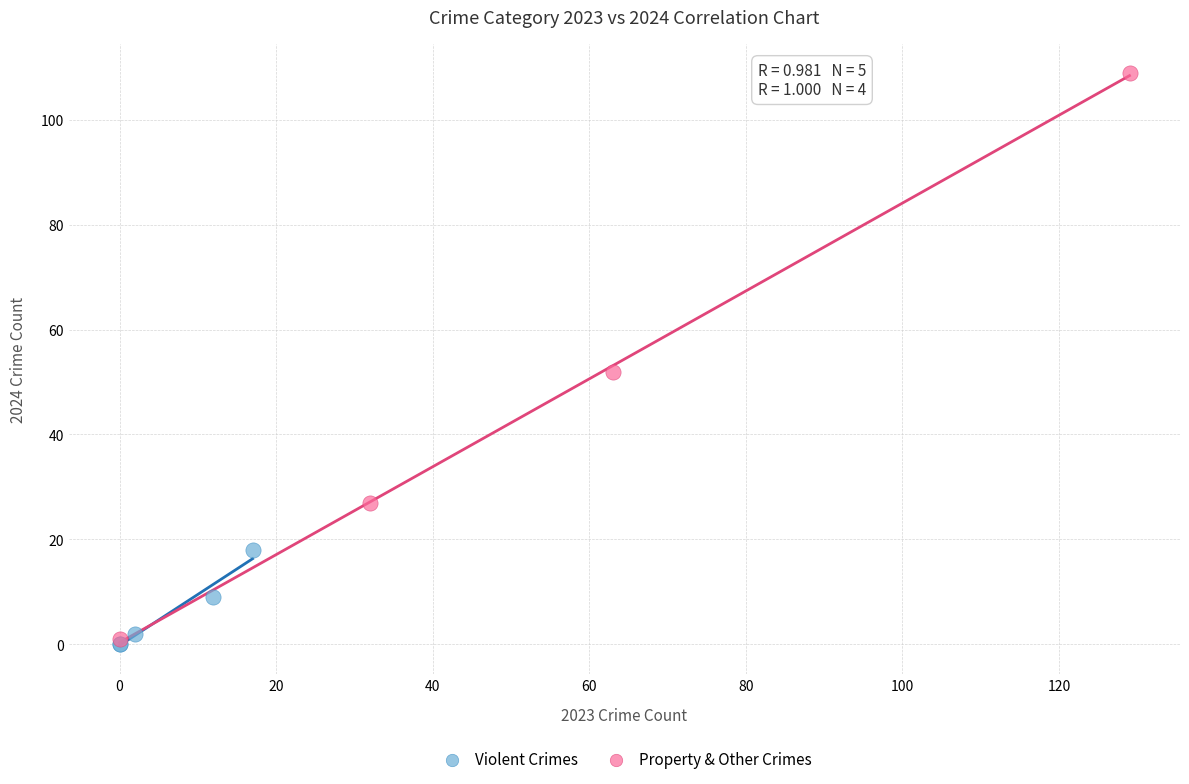

Which series has the largest Y range (max minus min)?

Property & Other Crimes